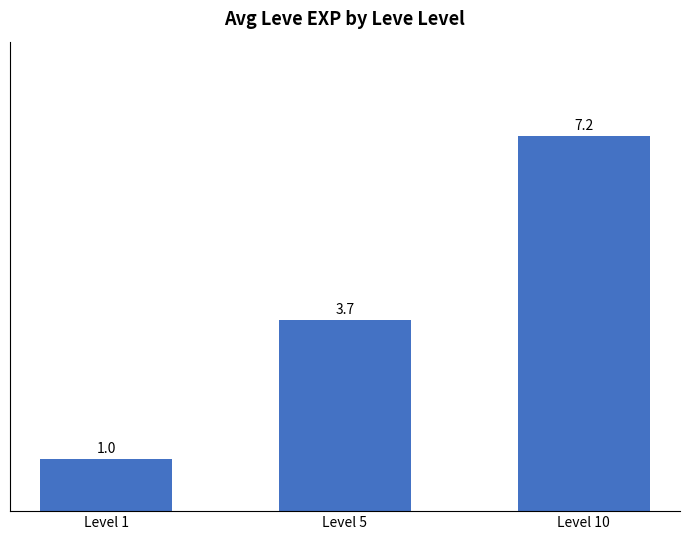

Rank the categories by value from lowest to highest.

Level 1, Level 5, Level 10